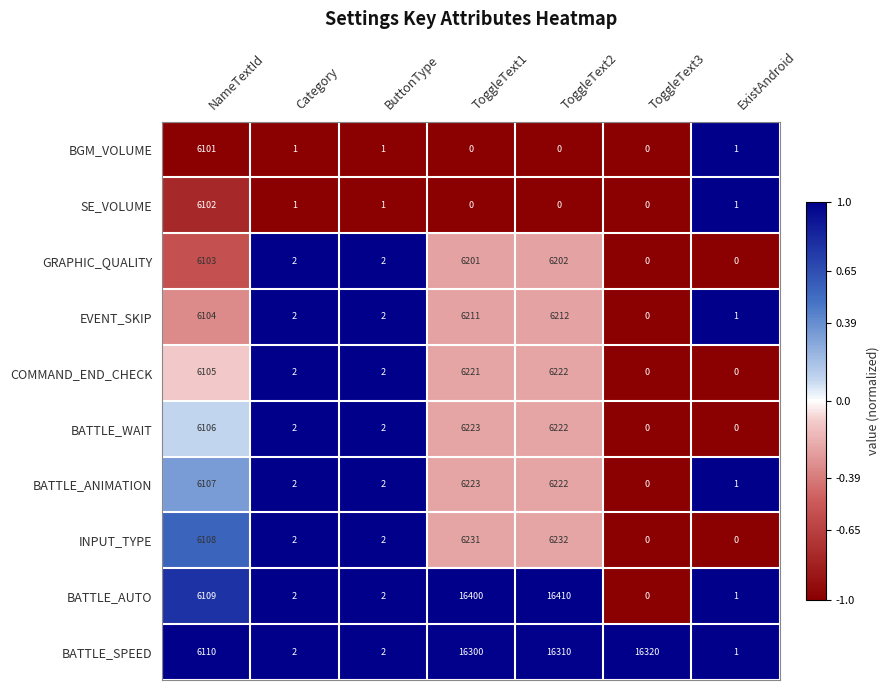

What is the difference between the maximum and second lowest values in the BGM_VOLUME series?

6101